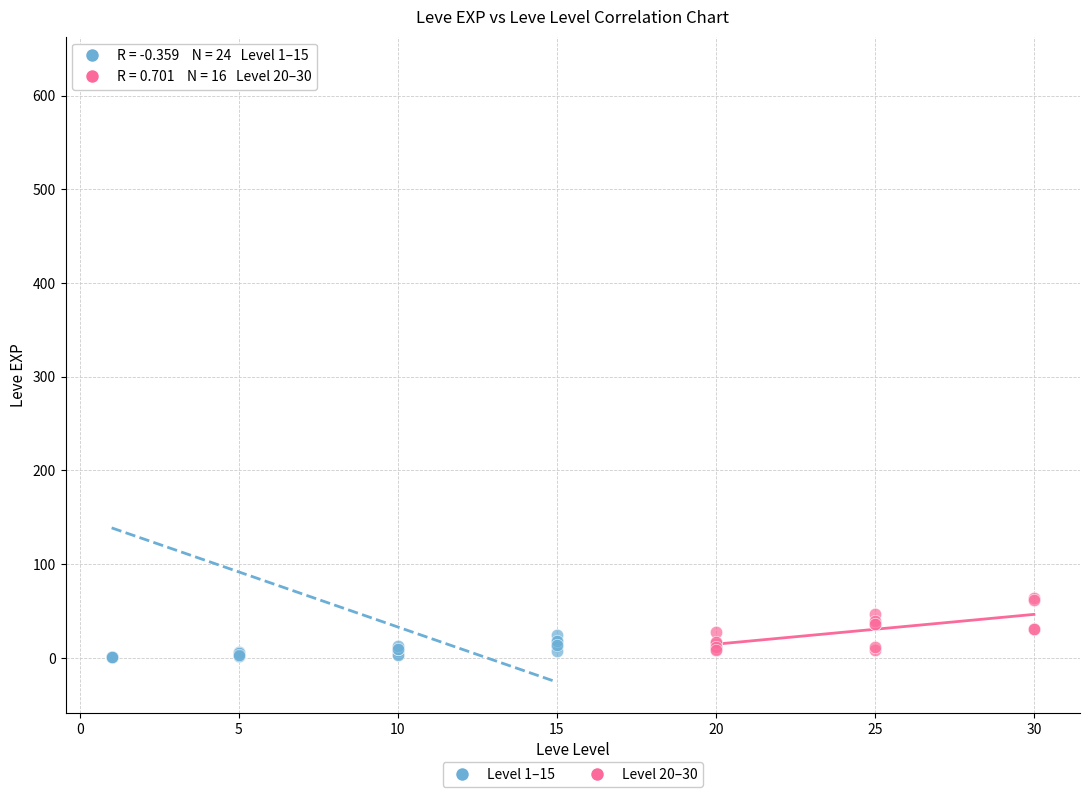

Which series has the largest Y range (max minus min)?

Level 1–15